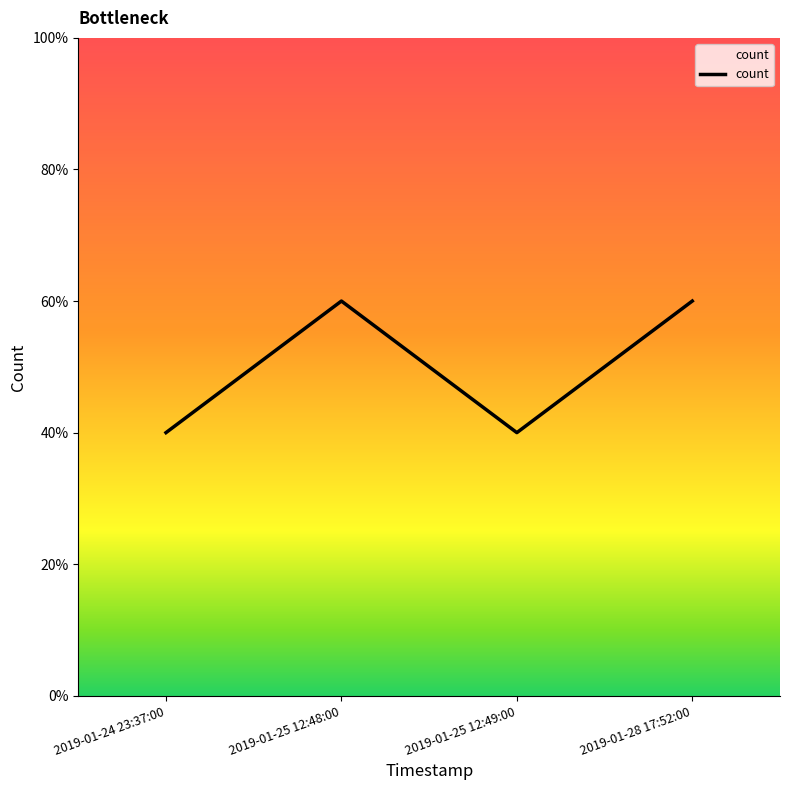

What is the ratio of the value at 2019-01-28 17:52:00 to the value at 2019-01-24 23:37:00?

1.5